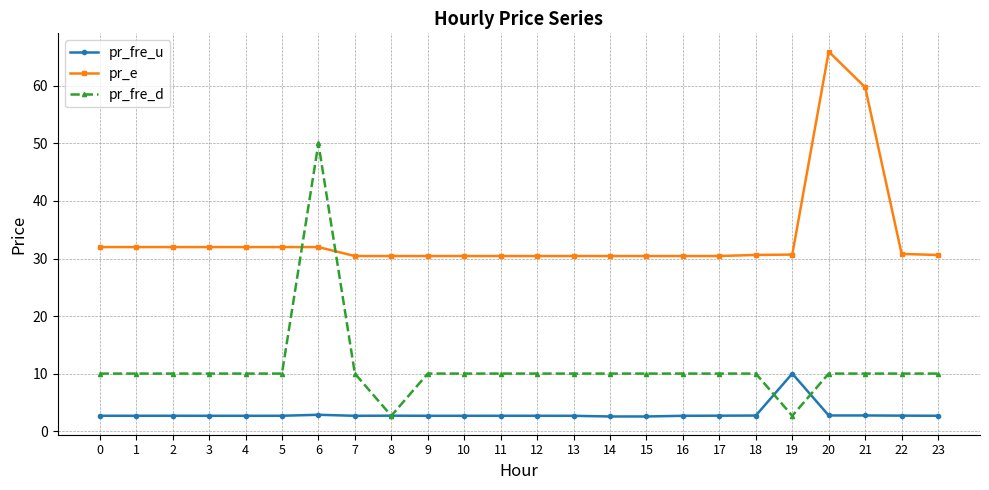

Which series has the widest spread of values?

pr_fre_d